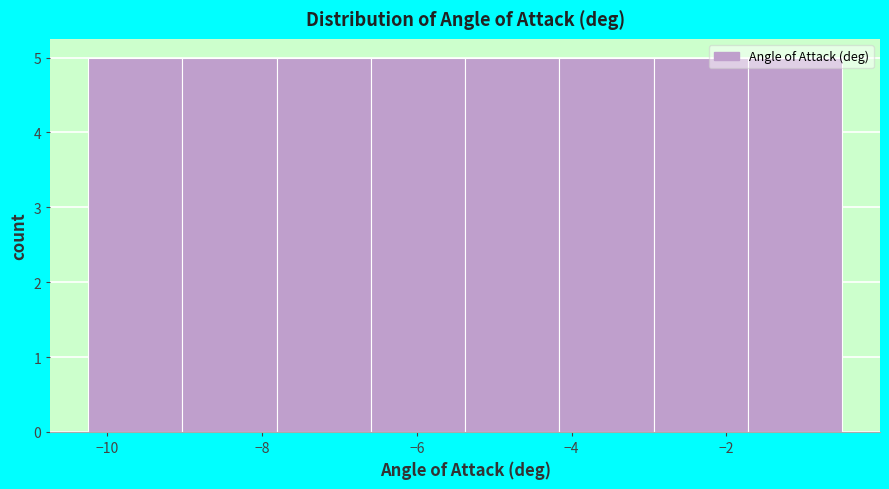

How tall is the bar that spans -7.8 to -6.6 on the x-axis? Neither the bar edges nor the heights are printed on the chart, so give them approximately, as read against the axes.

5